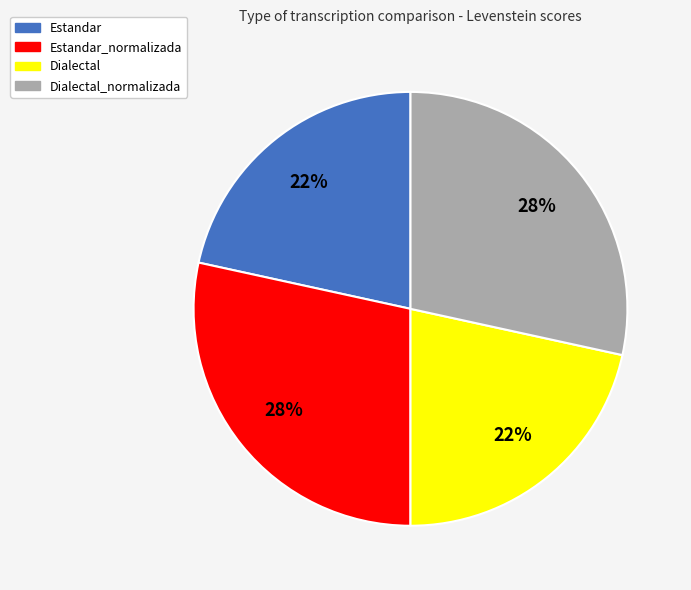

What percentage is the Estandar slice, to the nearest percent?

22%